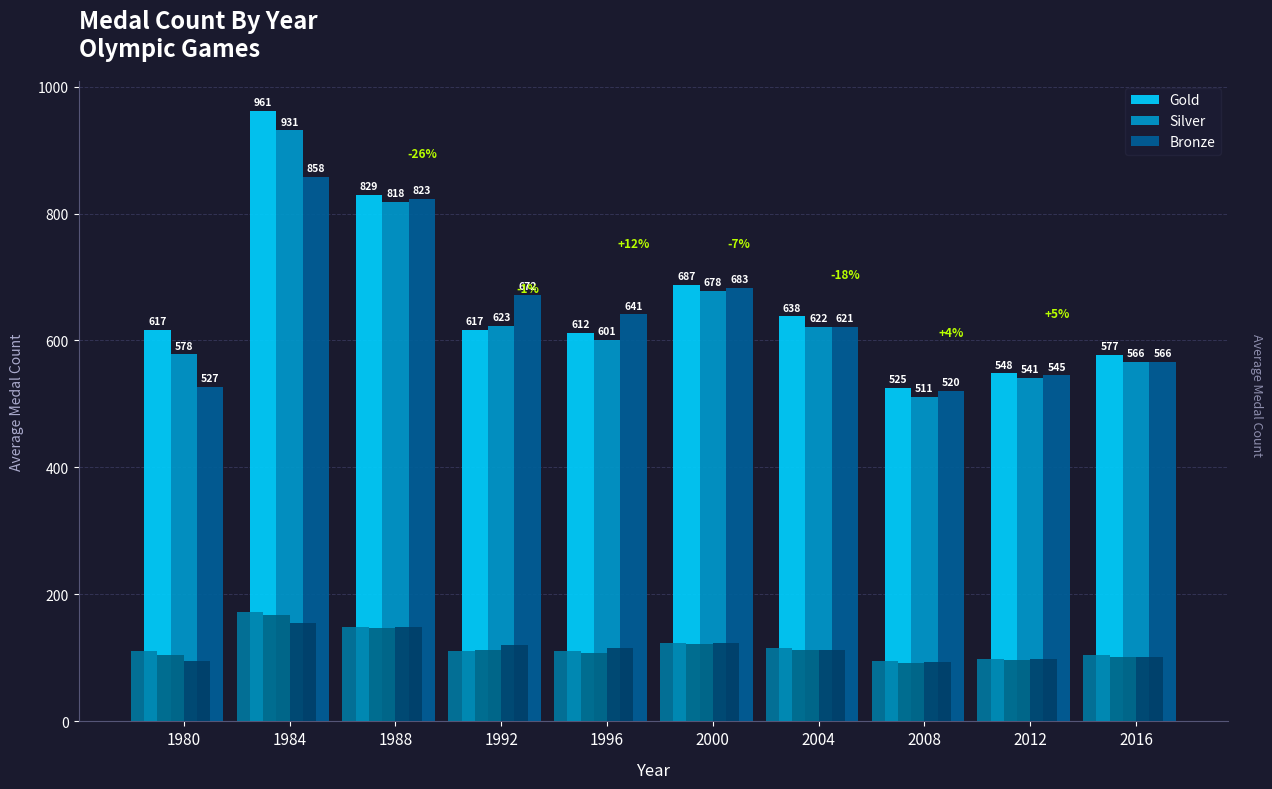

Reading right to left, list all the values displayed in this chart.

Gold: 577	548	525	638	687	612	617	829	961	617
Silver: 566	541	511	622	678	601	623	818	931	578
Bronze: 566	545	520	621	683	641	672	823	858	527